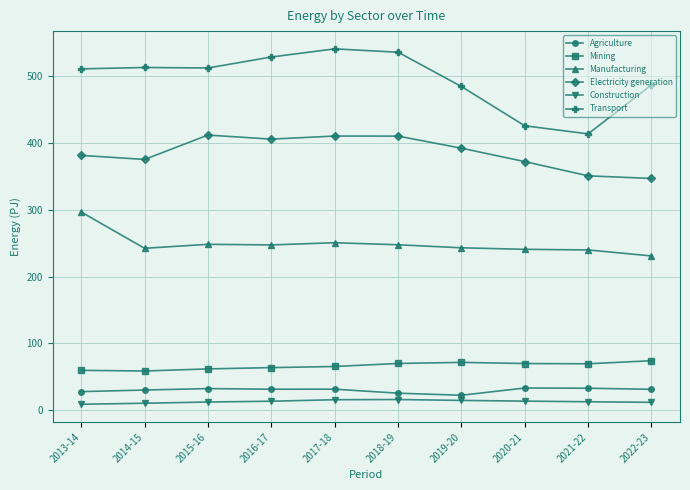

What is the sum of the Transport values at 2021-22 and 2013-14?

924.3